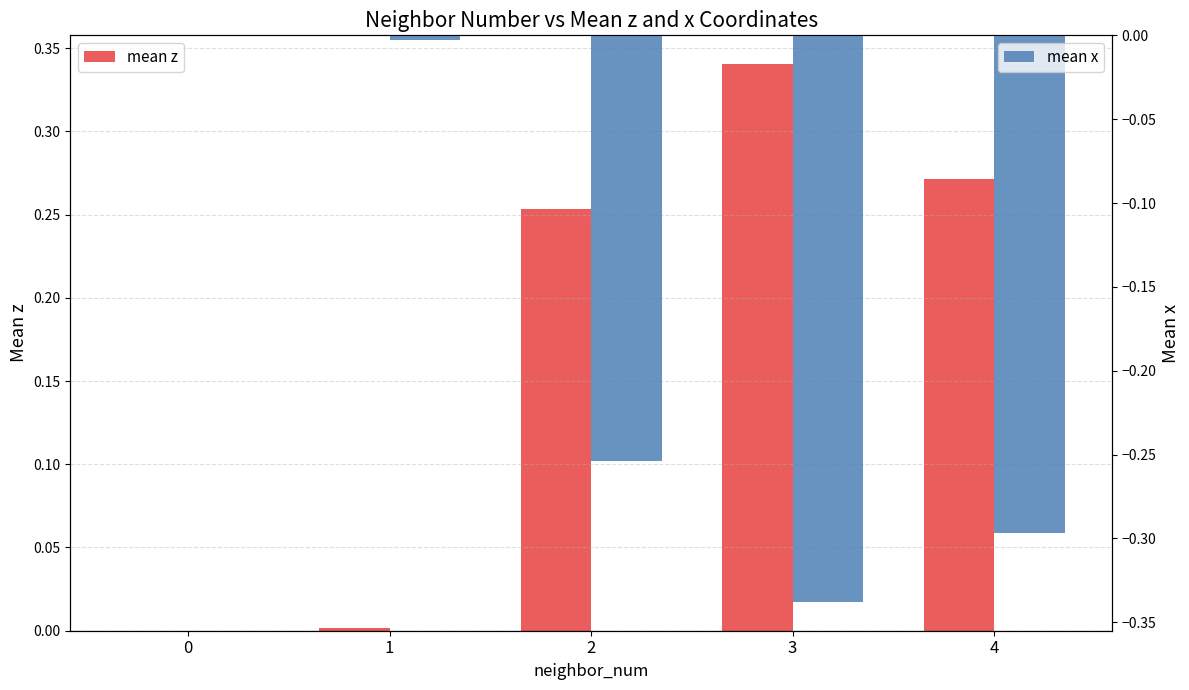

True or false: mean x has a value of -0.0 at 1.

True